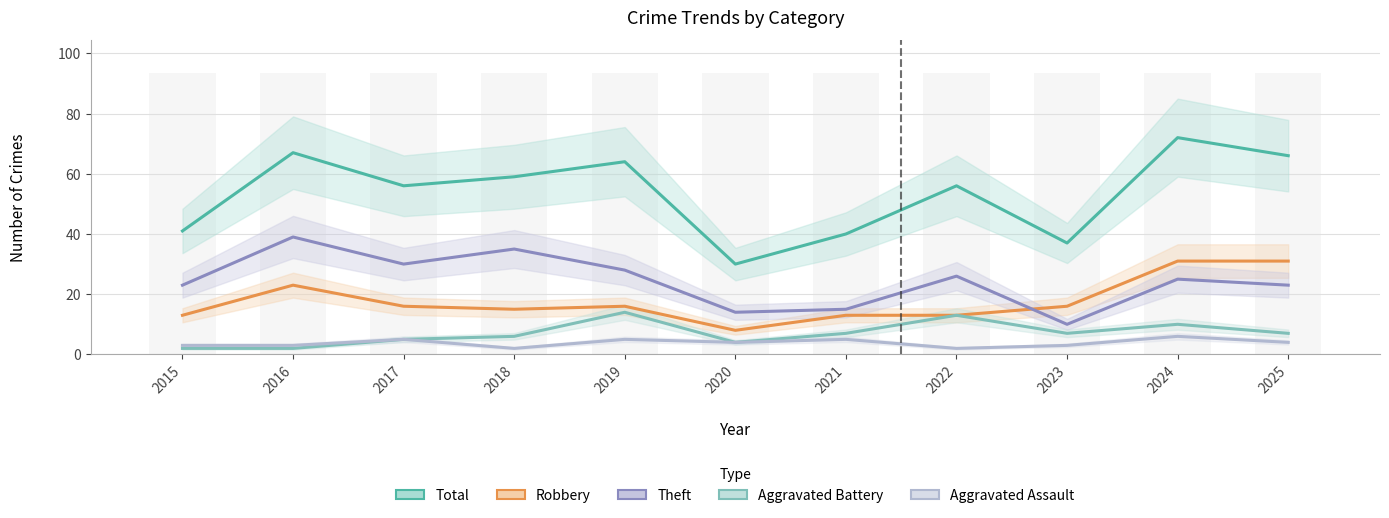

What are all the series names shown in the legend?

Total, Robbery, Theft, Aggravated Battery, Aggravated Assault